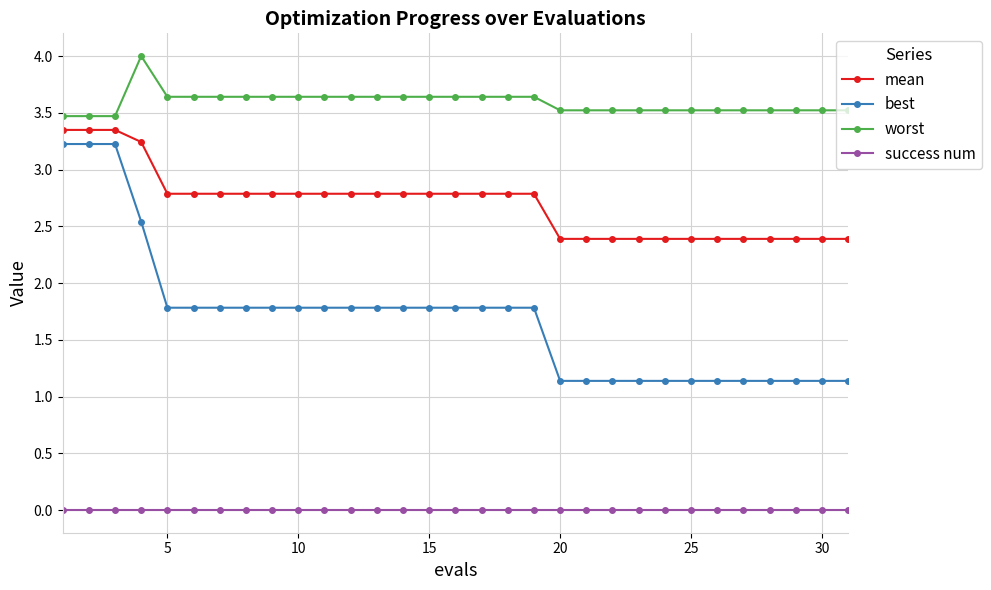

List the series in order of their overall mean, lowest first.

success num, best, mean, worst